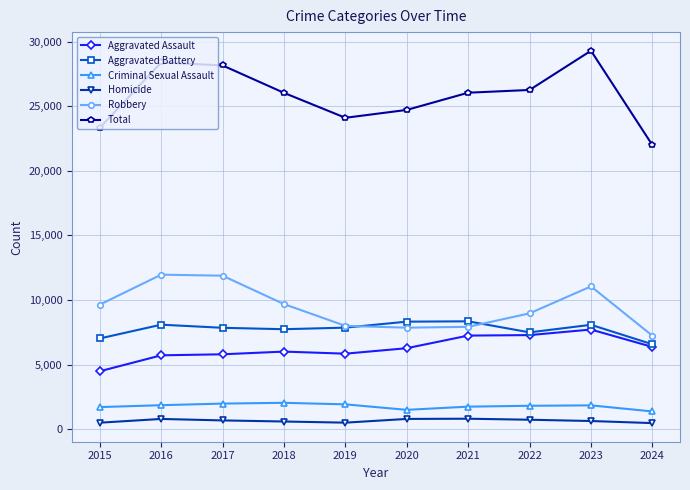

What is the sum of all Aggravated Assault values?

62689